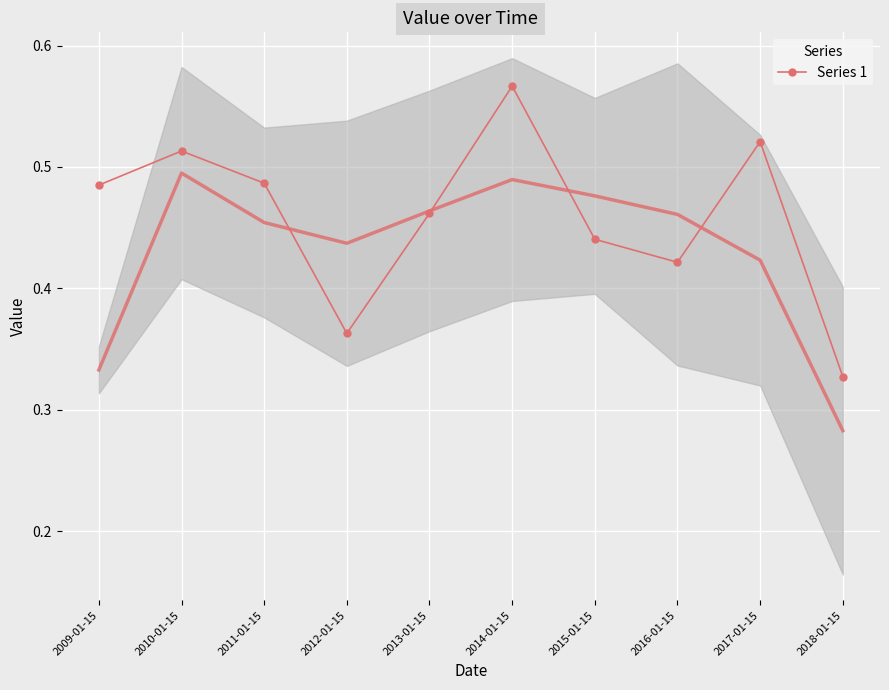

How many interior local peaks (higher than both neighbors) does the data have?

3